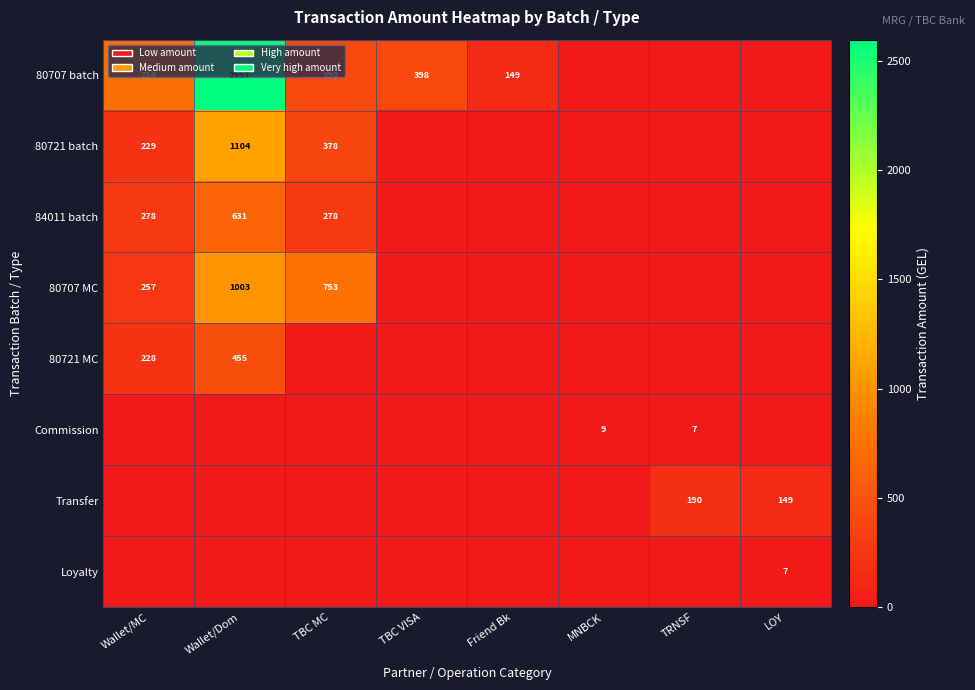

The Transfer series shows 149 at LOY. True or false?

True